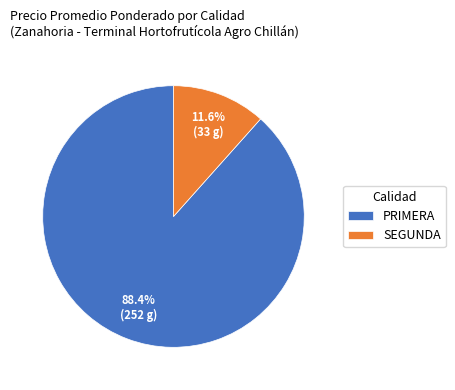

Approximately how many times larger is the value at PRIMERA compared to SEGUNDA?

7.6